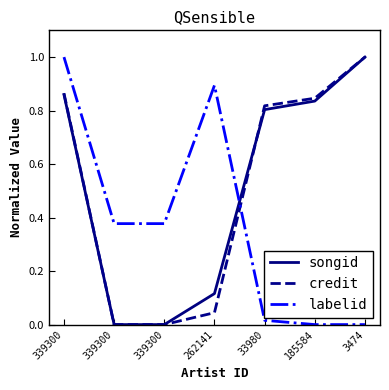

What is the average value of the labelid series?

0.4